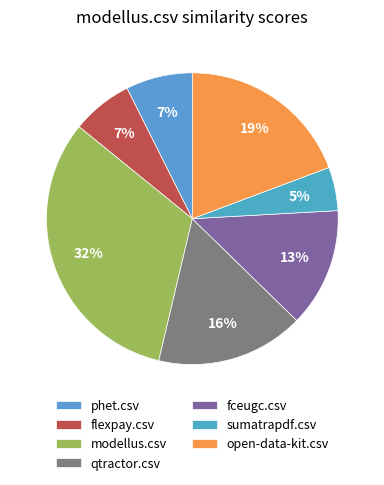

How many segments does this pie chart have?

7